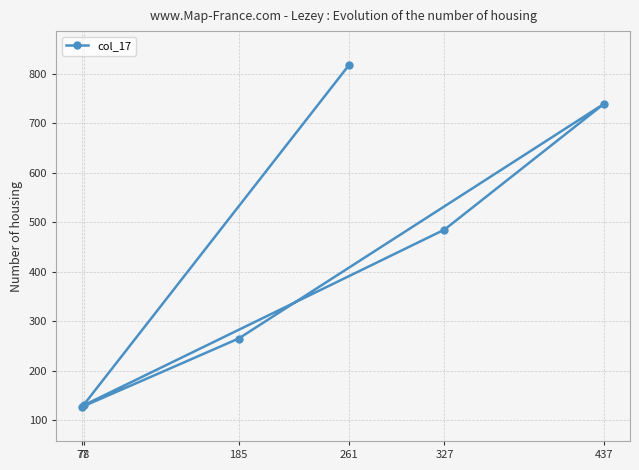

How many series are shown in this chart?

1